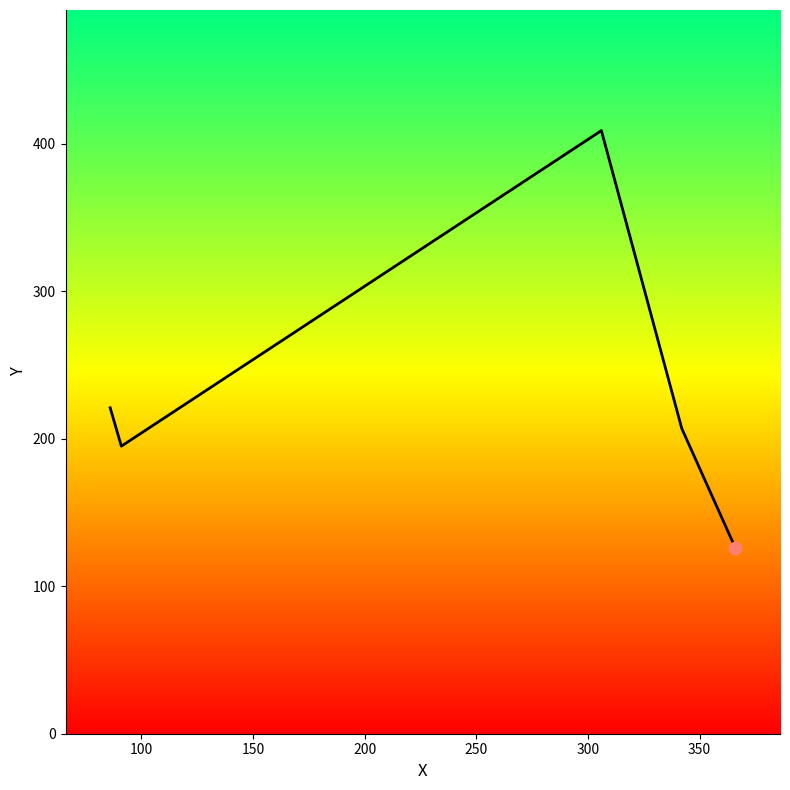

What is the sum of all values?

1158